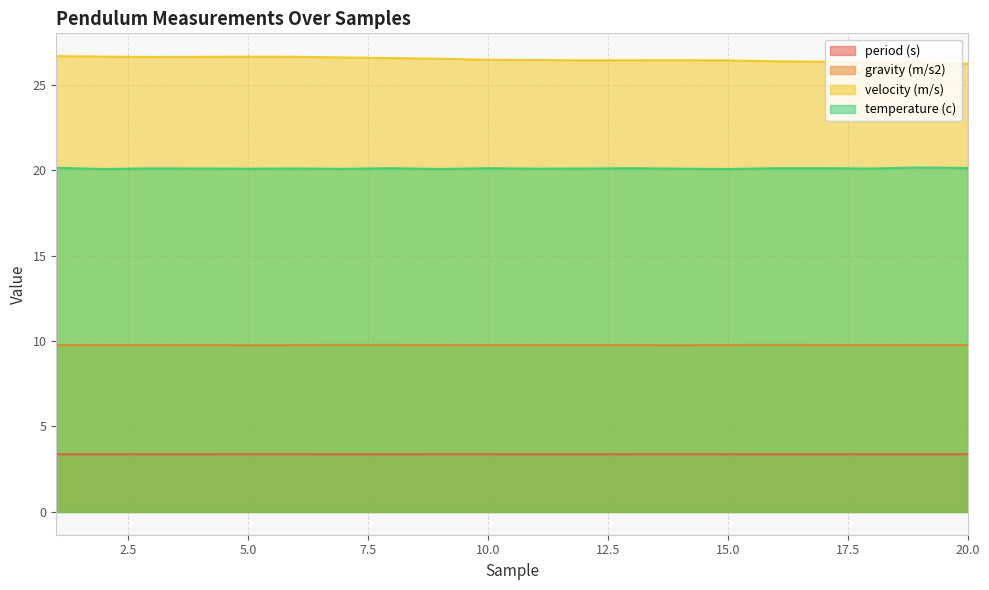

What is the spread (max minus min) of values at 6?

23.3